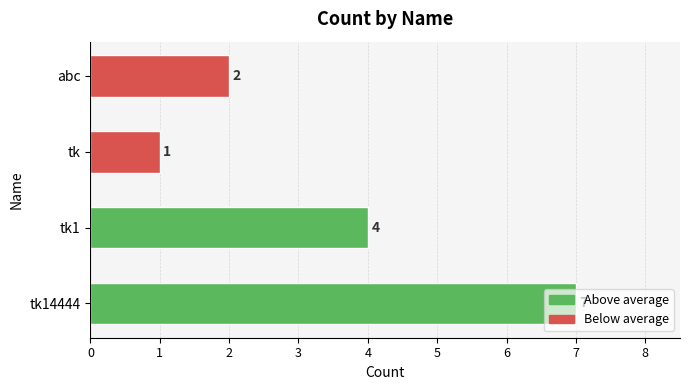

Does the chart contain stacked bars?

No